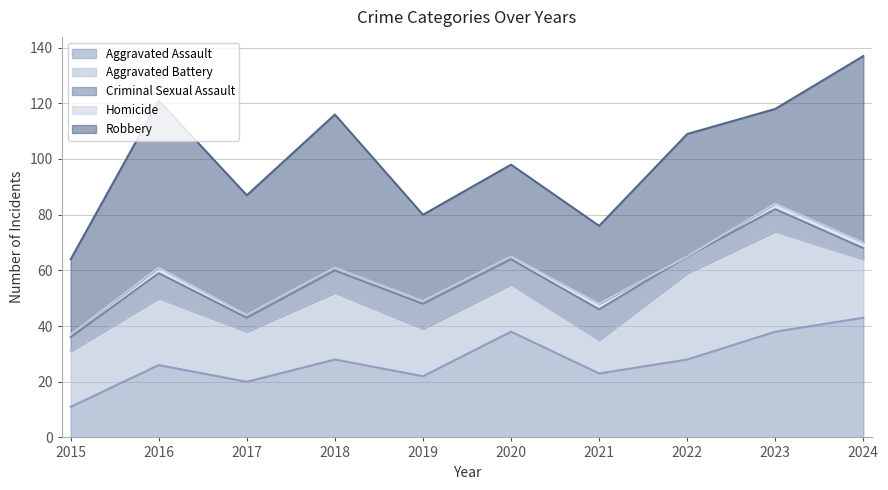

Is it true that Aggravated Battery equals 31 at 2022?

True